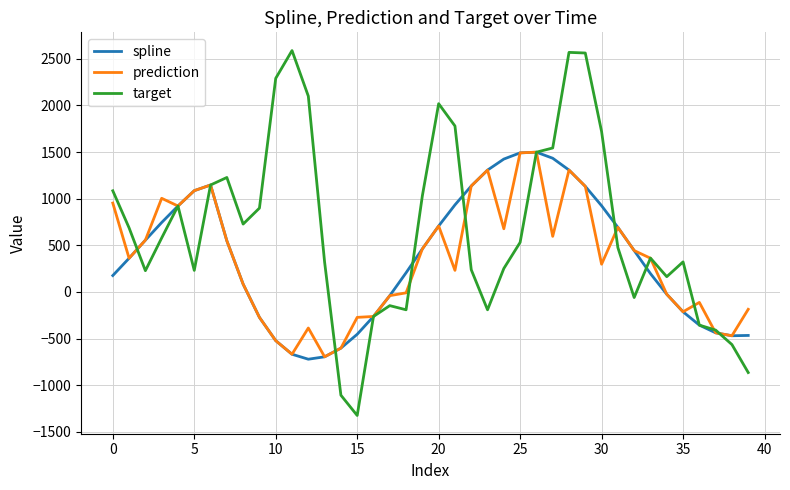

What is the difference between the maximum and minimum values in the spline series?

2219.1